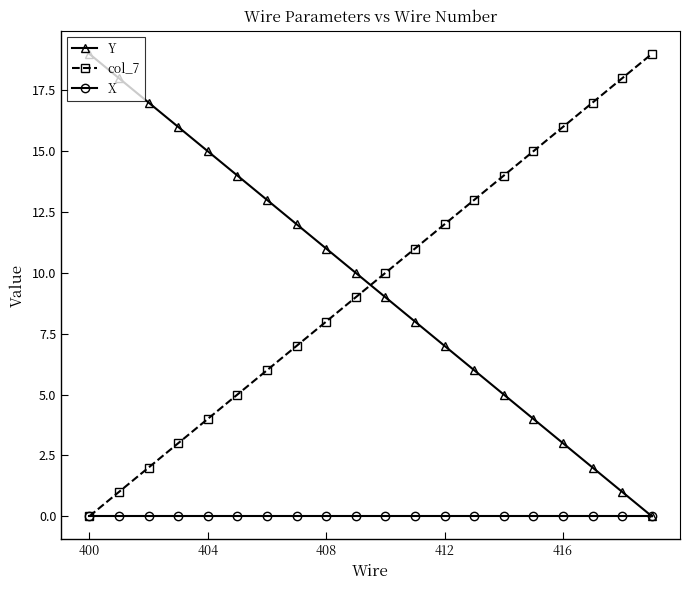

Does the chart have visible grid lines?

No